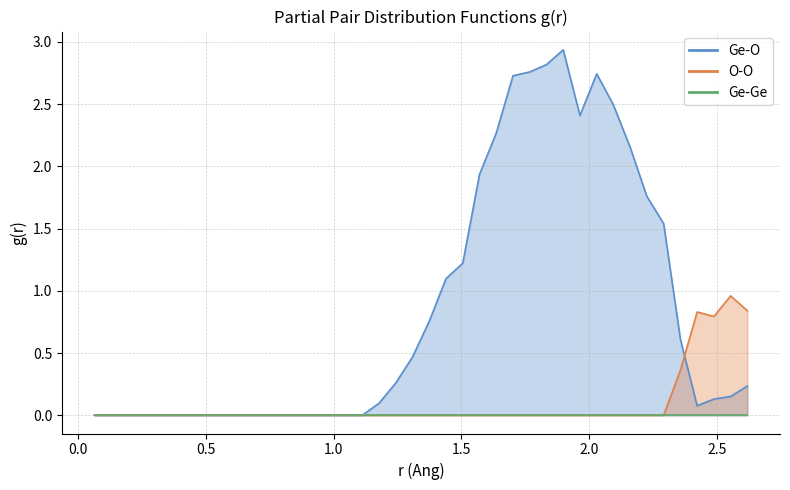

At how many categories does at least one series exceed 1?

14